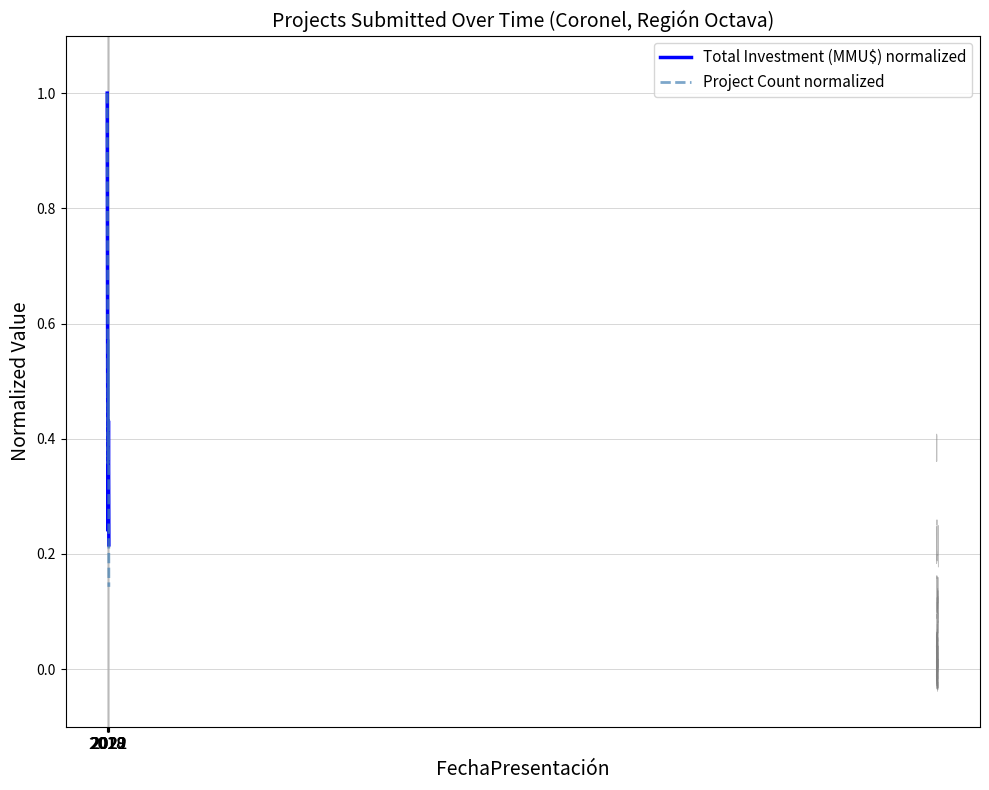

At which category is the sum across all series the highest?

2018